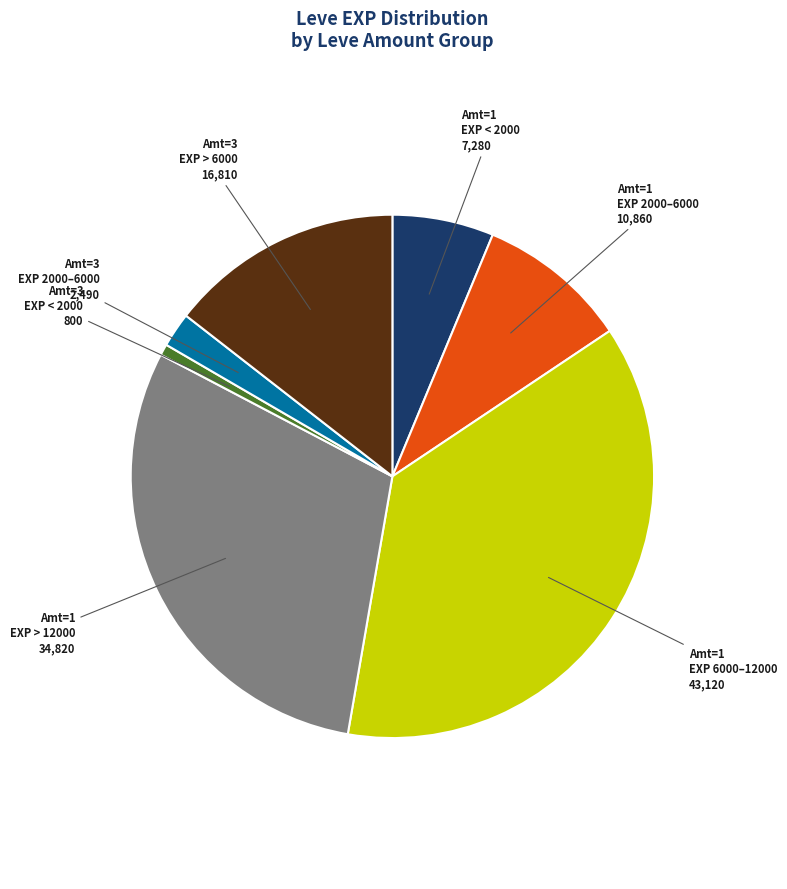

Is there a majority slice in this chart?

No